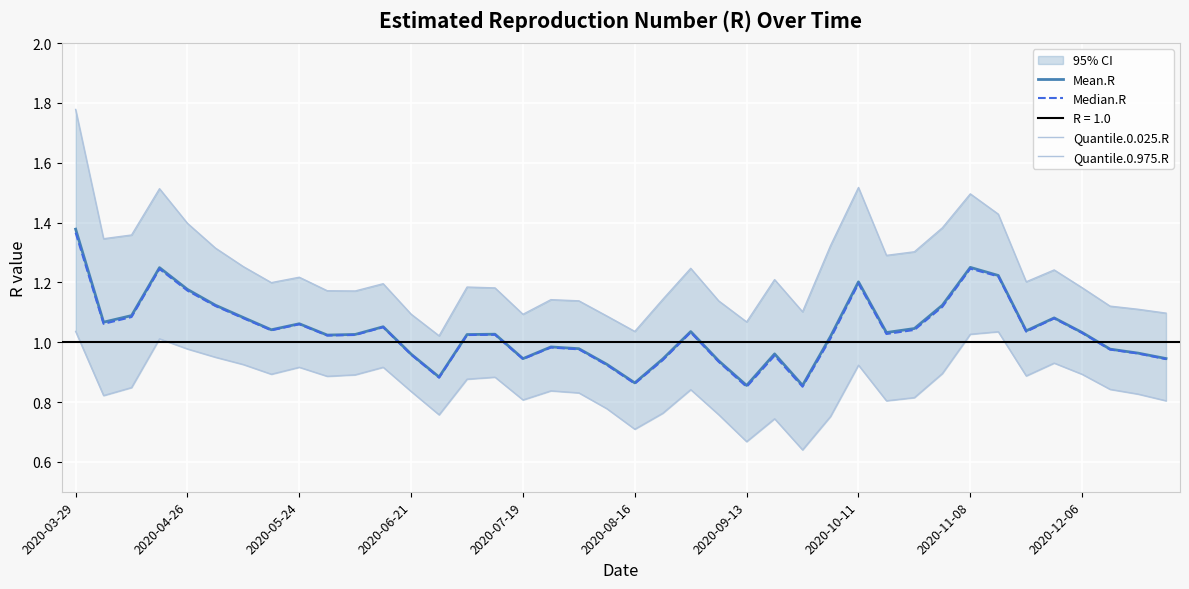

How many interior local valleys does the Quantile.0.975.R series have?

10